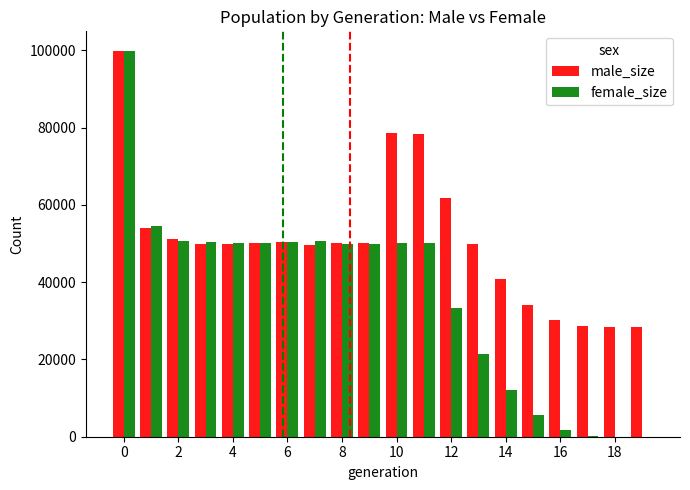

What is the maximum value for female_size?

99878